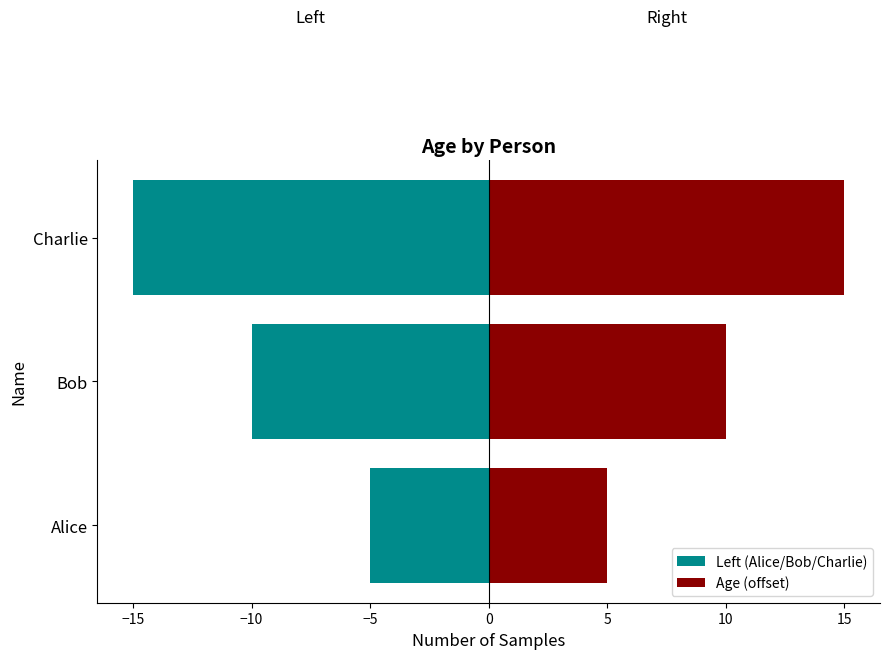

True or false: Age (offset) has a value of 4 at Charlie.

False